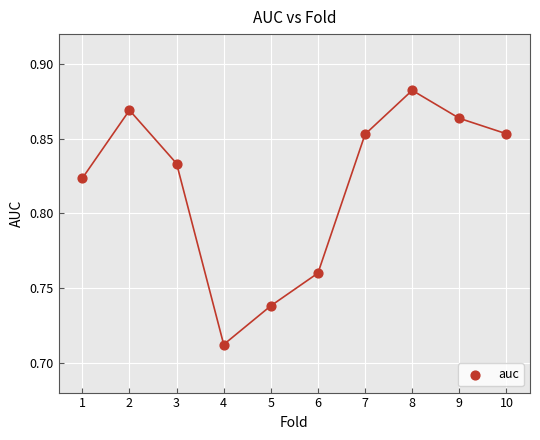

What is the range of X values (max minus min)?

9.0